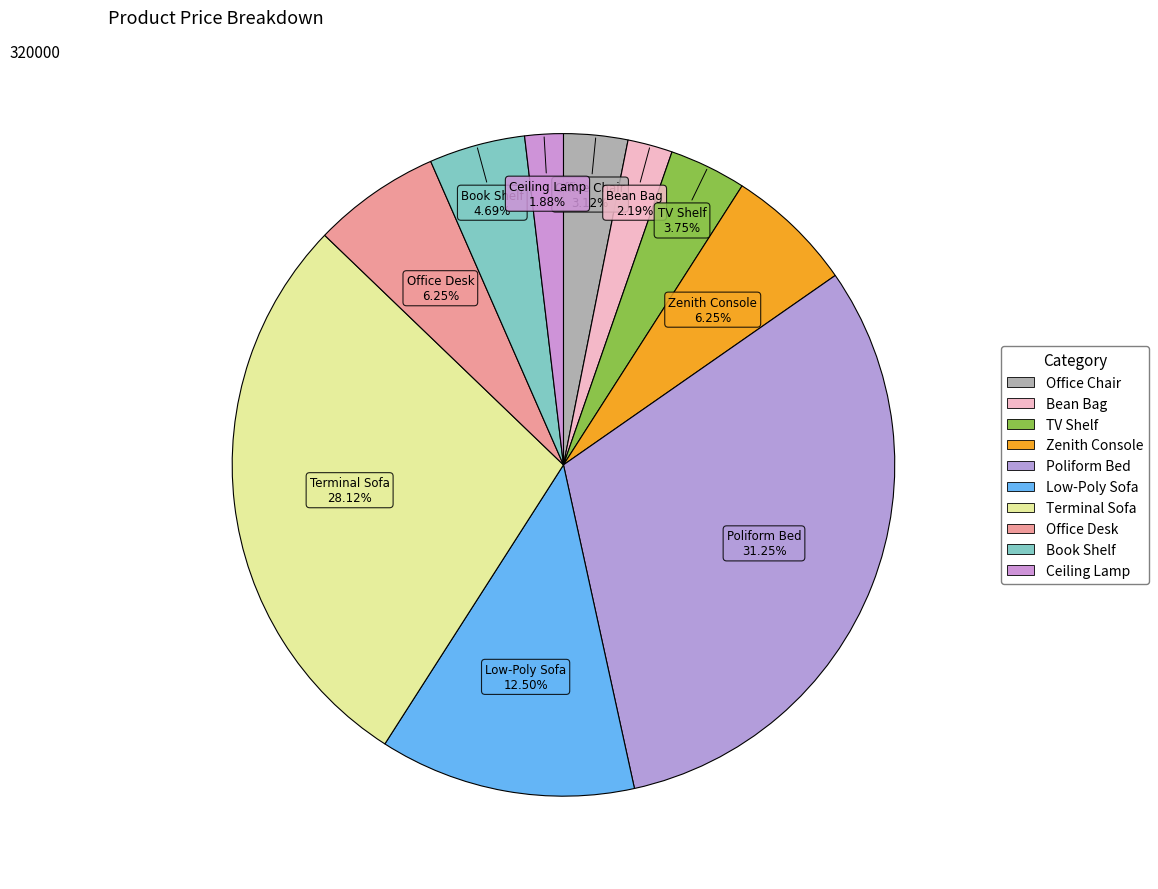

What is the total percentage of Office Chair and Terminal Sofa?

31.2%